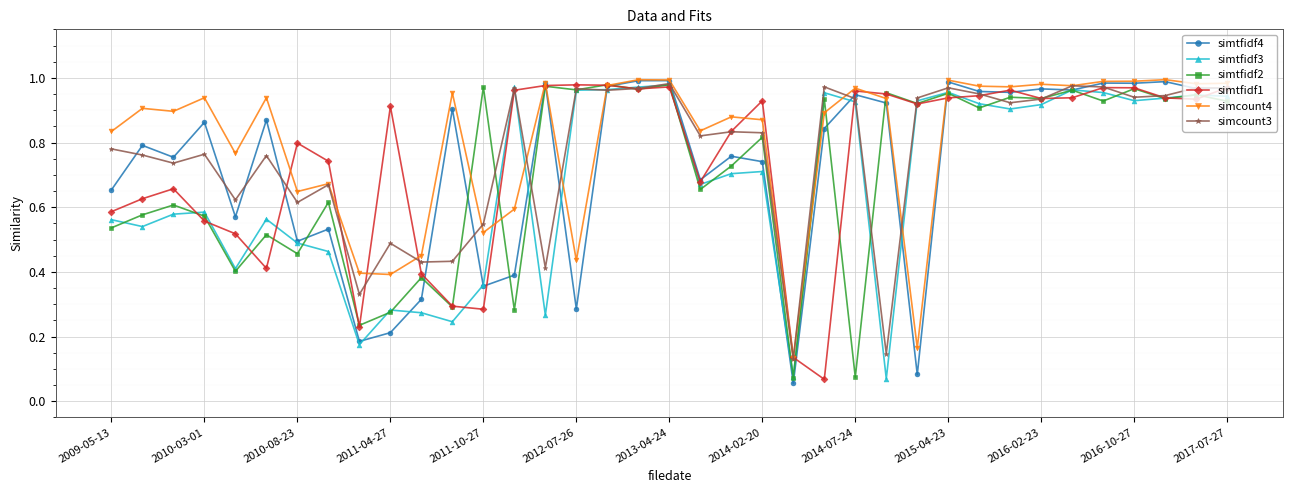

At how many categories does at least one series exceed 0?

37